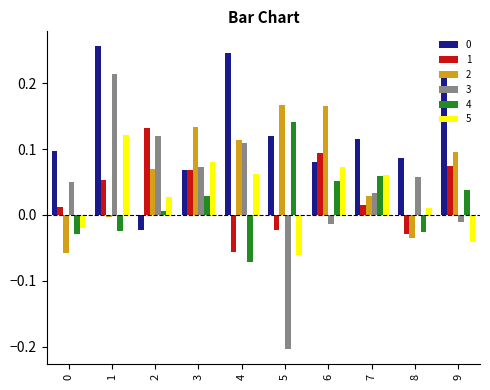

Where is 4 nearest to the value 0?

2